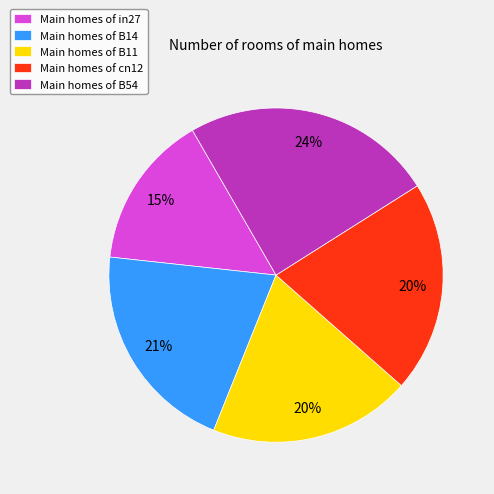

Count the number of slices in the pie.

5